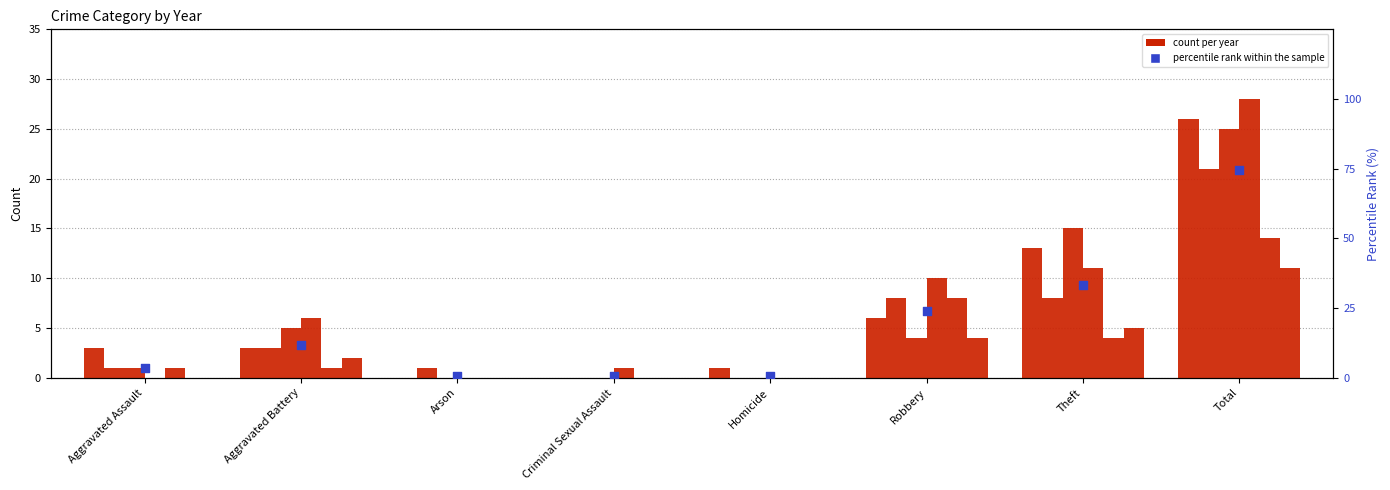

Between Total and Homicide, which is larger?

Total